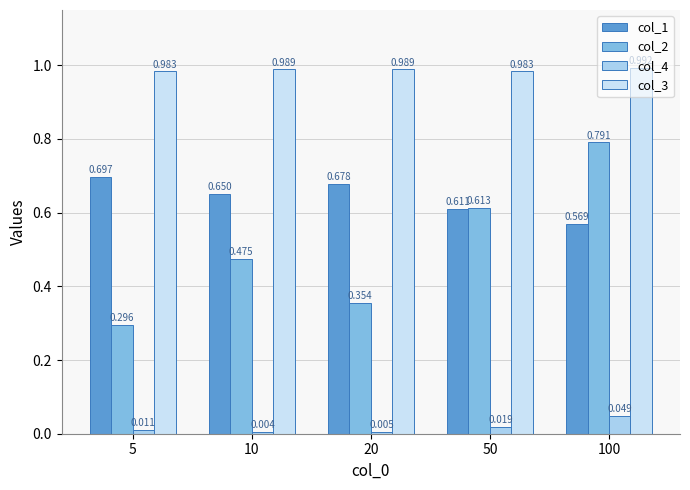

Between 20 and 50, which is larger?

20